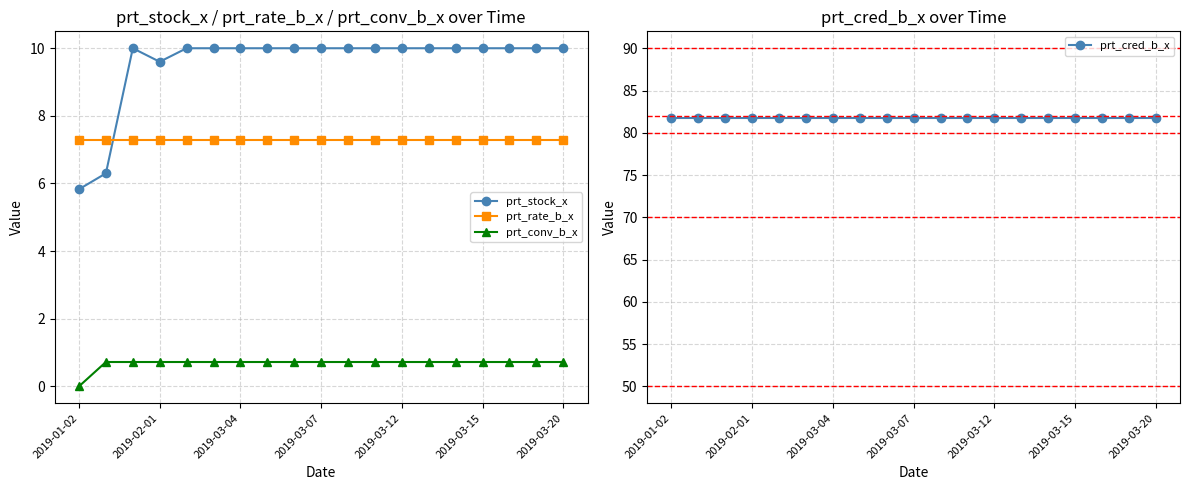

True or false: prt_rate_b_x has a value of 2.5 at 2019-03-20.

False